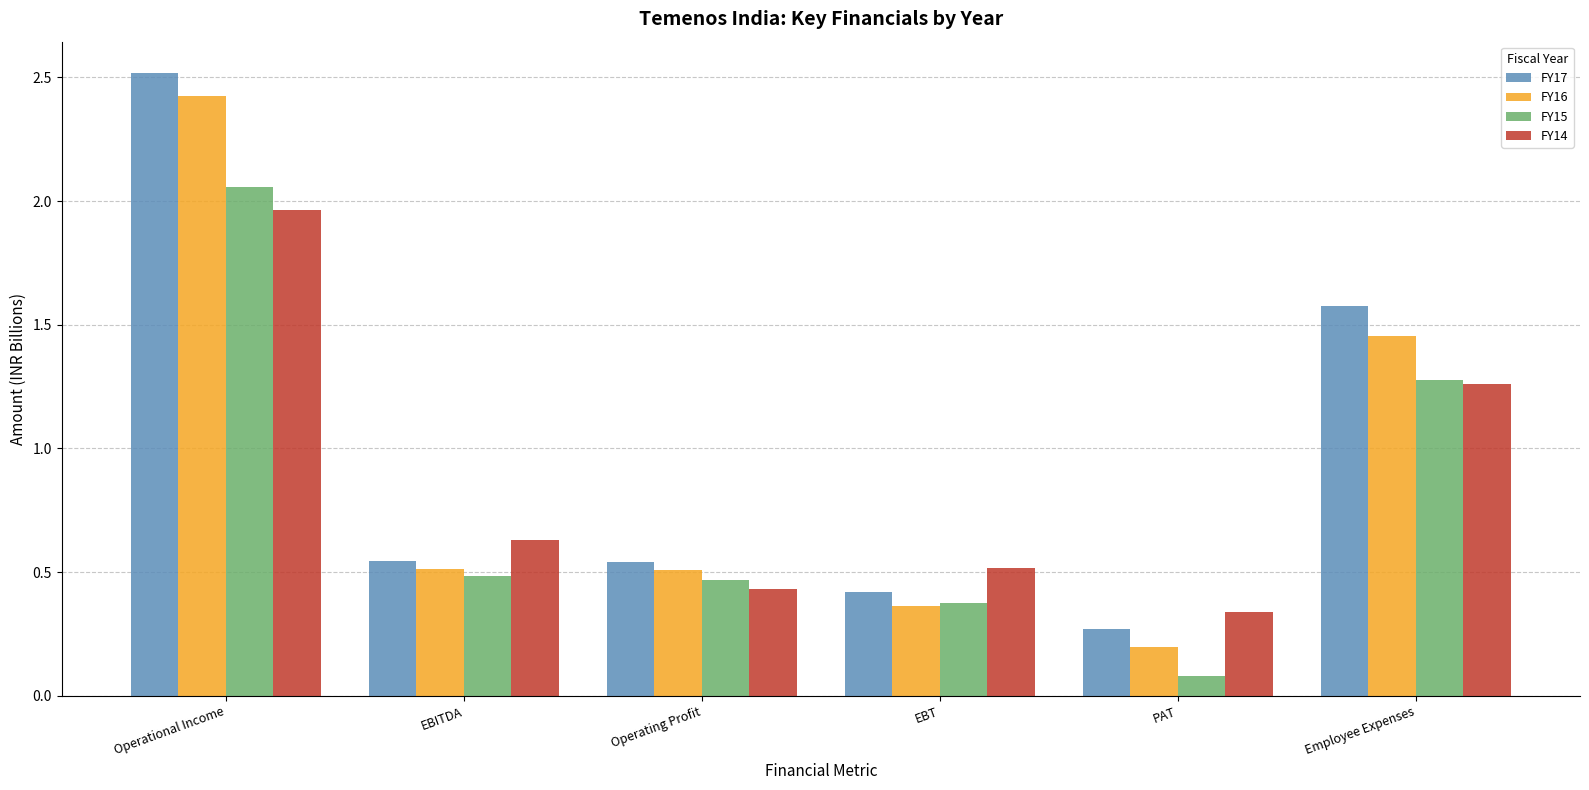

What is the label of the 2nd bar from the right?

PAT